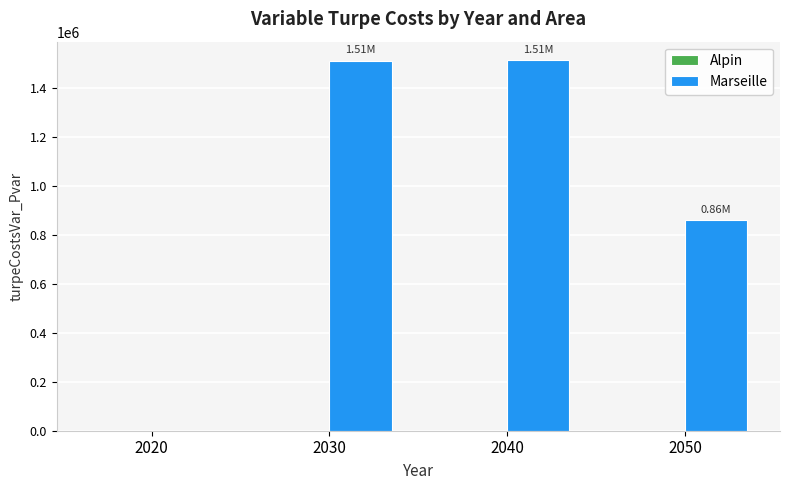

What is the change in value from 2030 to 2050?

-650556.9